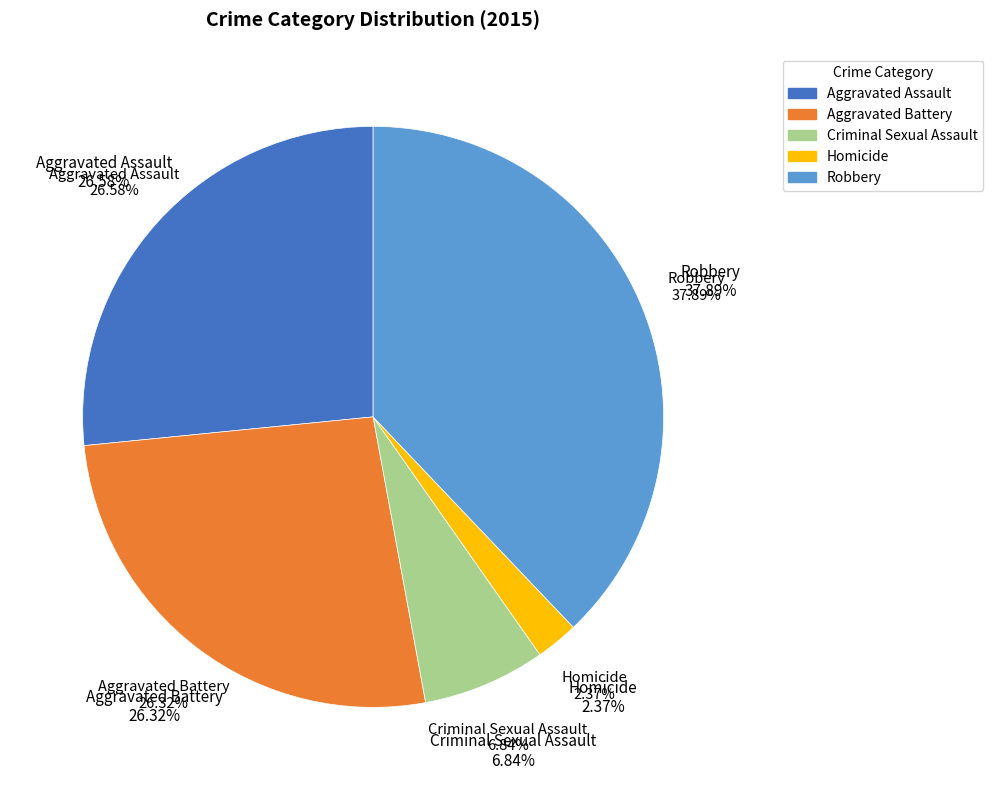

How many slices are in this pie chart?

5